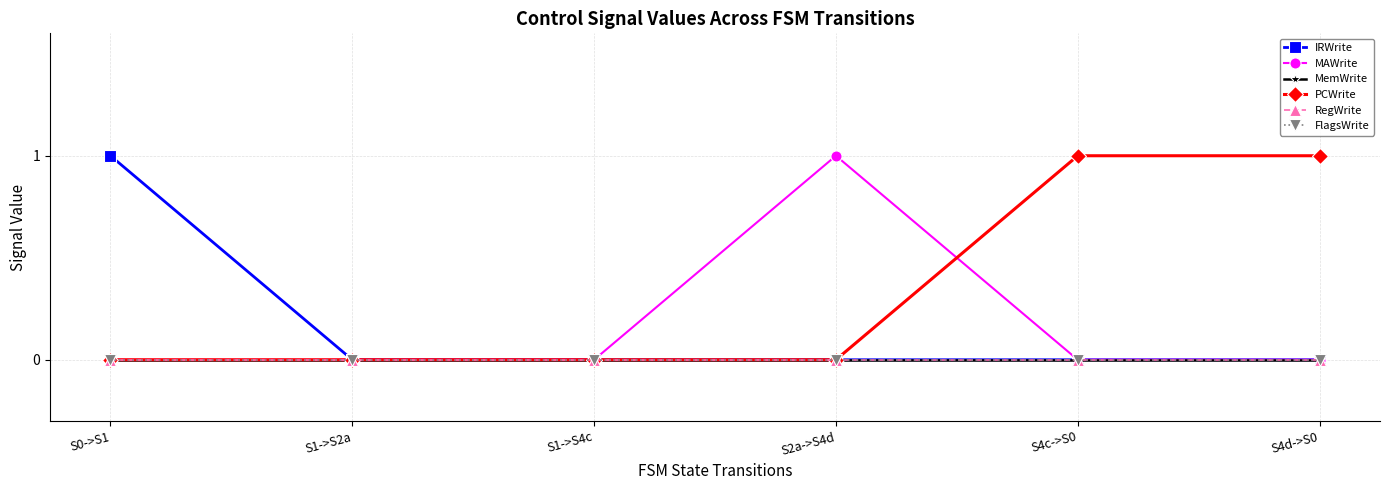

Does the chart display data point markers on the line(s)?

Yes